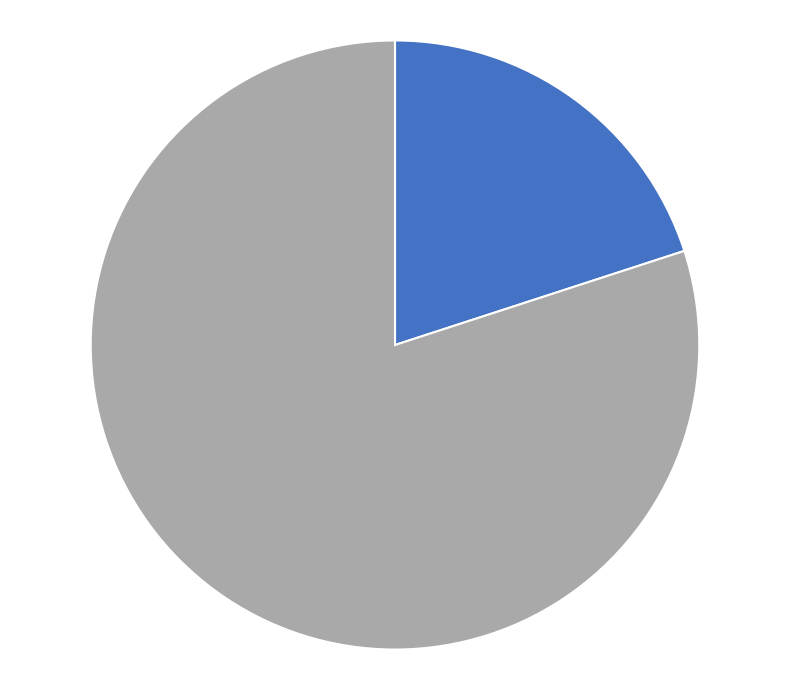

Does any single category account for the majority?

Yes